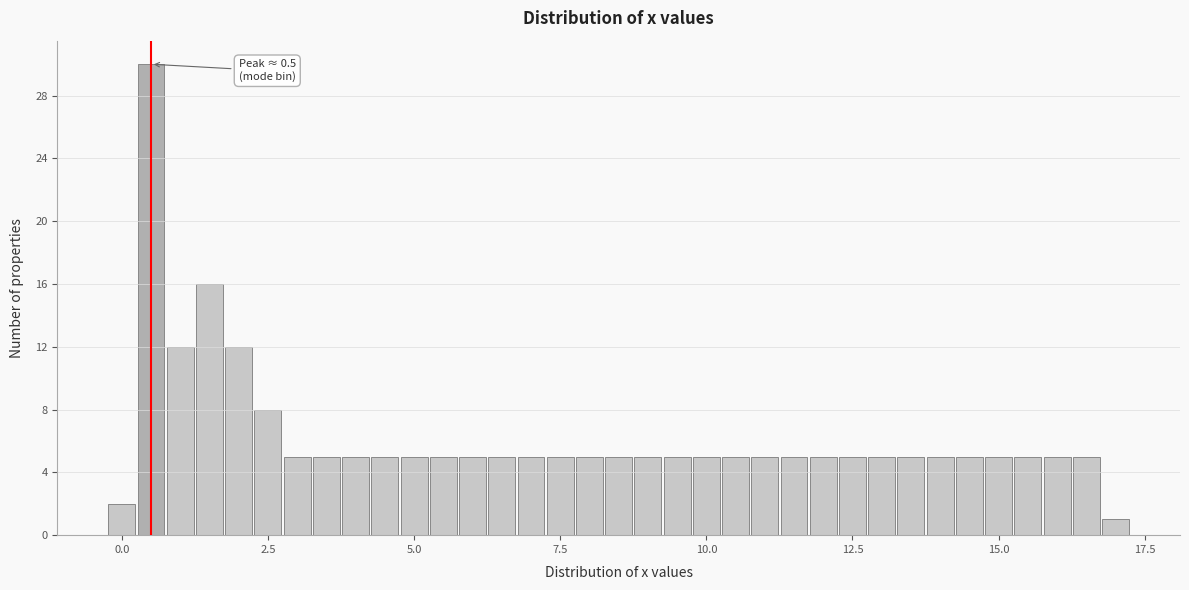

Around what value on the x-axis is the tallest bar? Give the approximate position of its centre, as read against the axis.

0.5